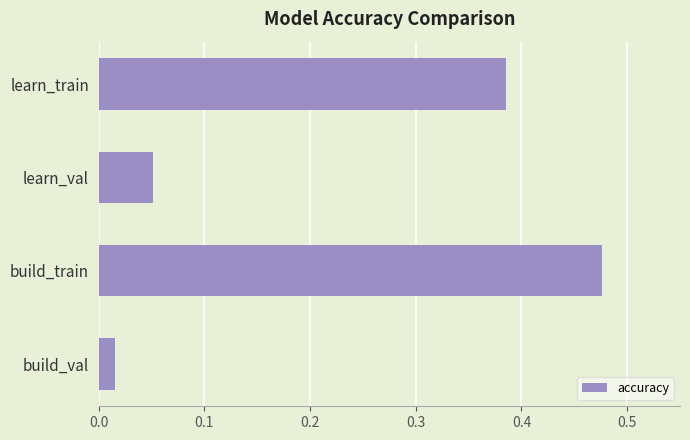

The value at learn_train is 0.2. True or false?

False